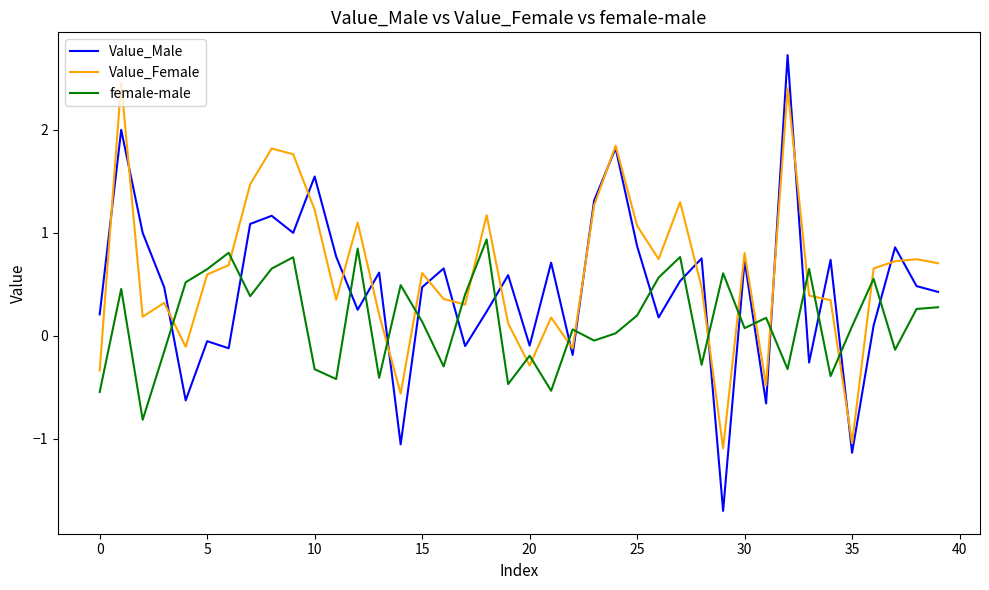

What is the minimum value for Value_Female?

-1.1